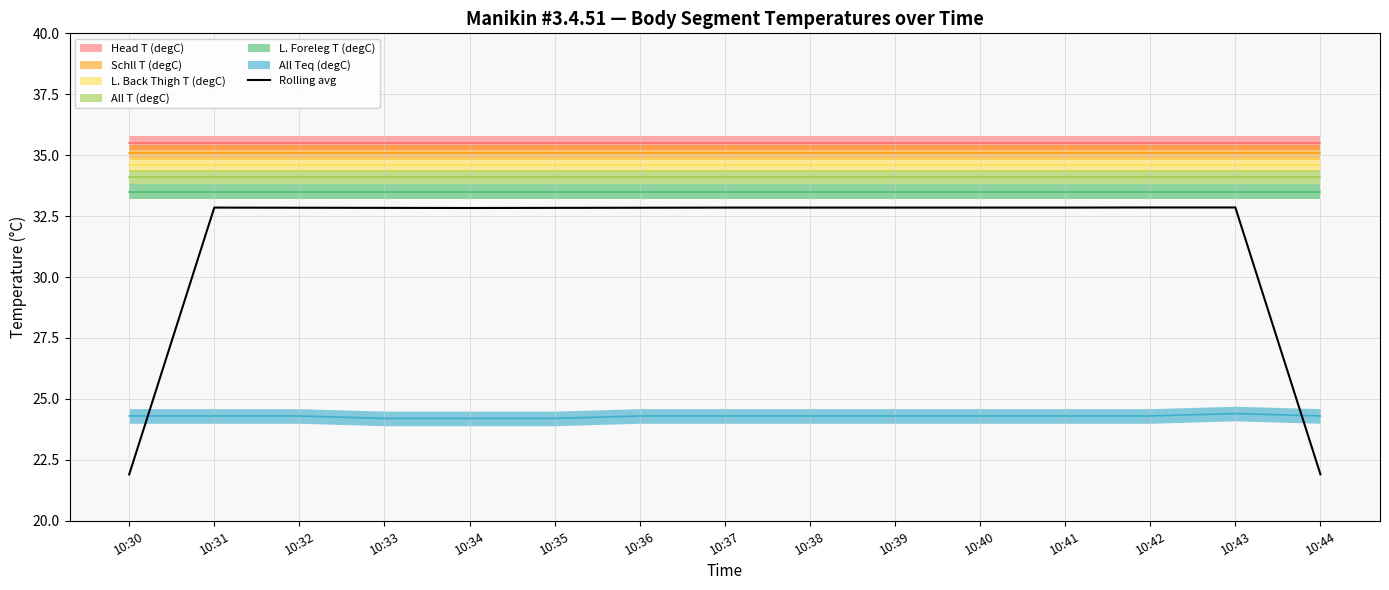

What is the value of the 14th point from the left?

32.9